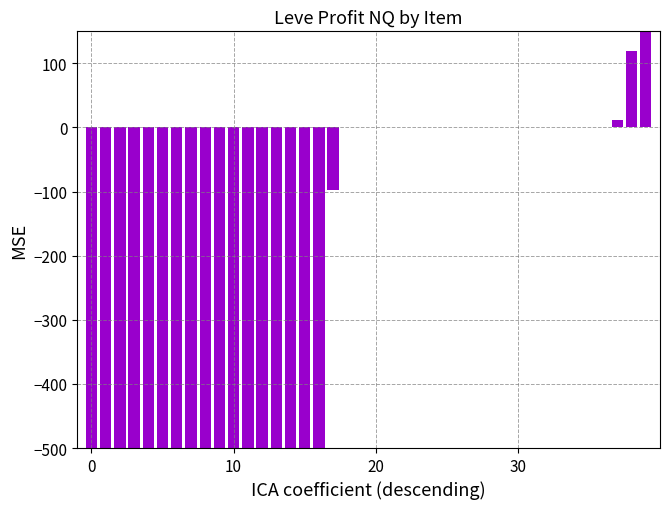

What is the sum of all values?

-5659746.6